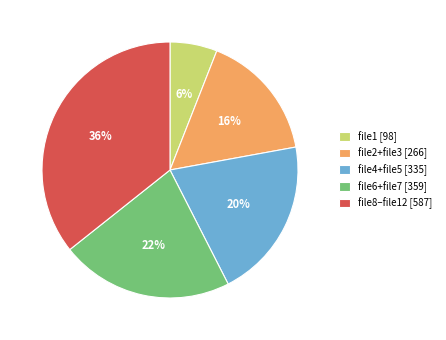

True or false: file6+file7 [359] accounts for 11% of the total.

False